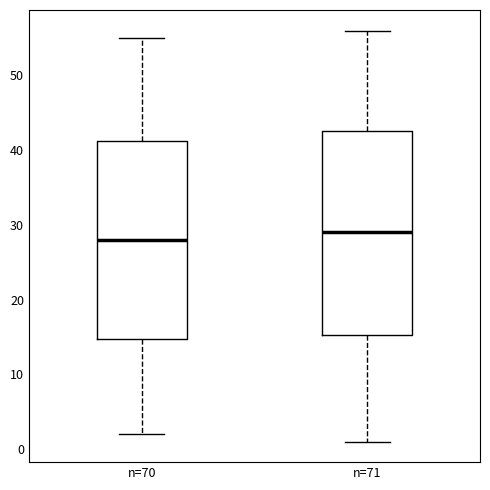

Reading left to right, read every box against the y-axis: the position of its median line, the range the box covers, and the ends of its whiskers. The values are not printed on the chart, so give them approximately, as read against the axis.

n=70: median 28, box 15 to 41, whiskers 2 to 55
n=71: median 29, box 15 to 43, whiskers 1 to 56